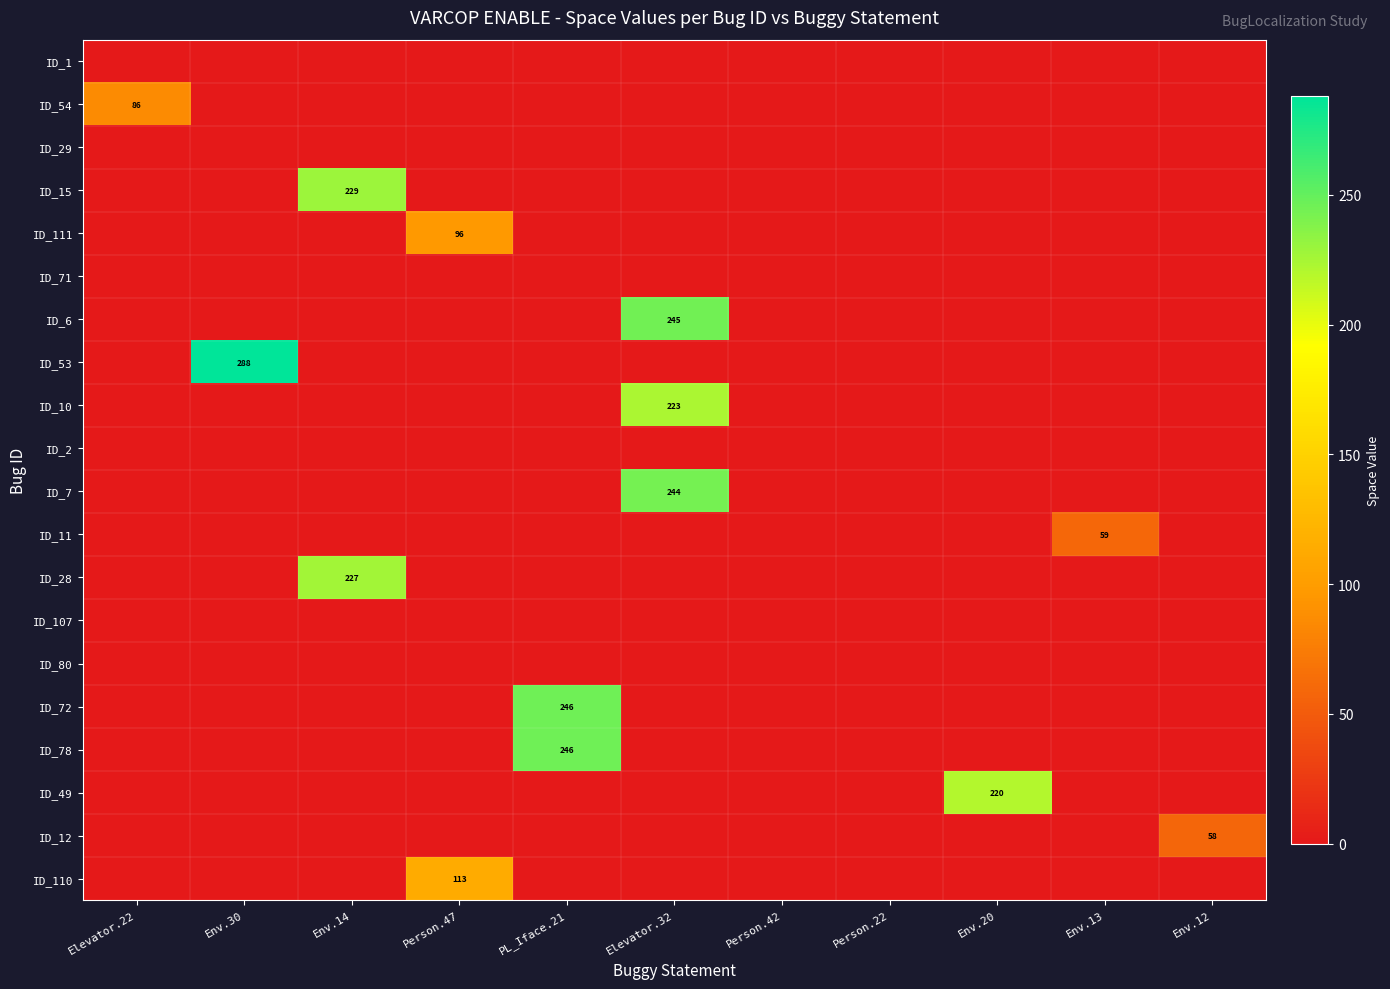

True or false: ID_53 has a value of 288 at Env.30.

True